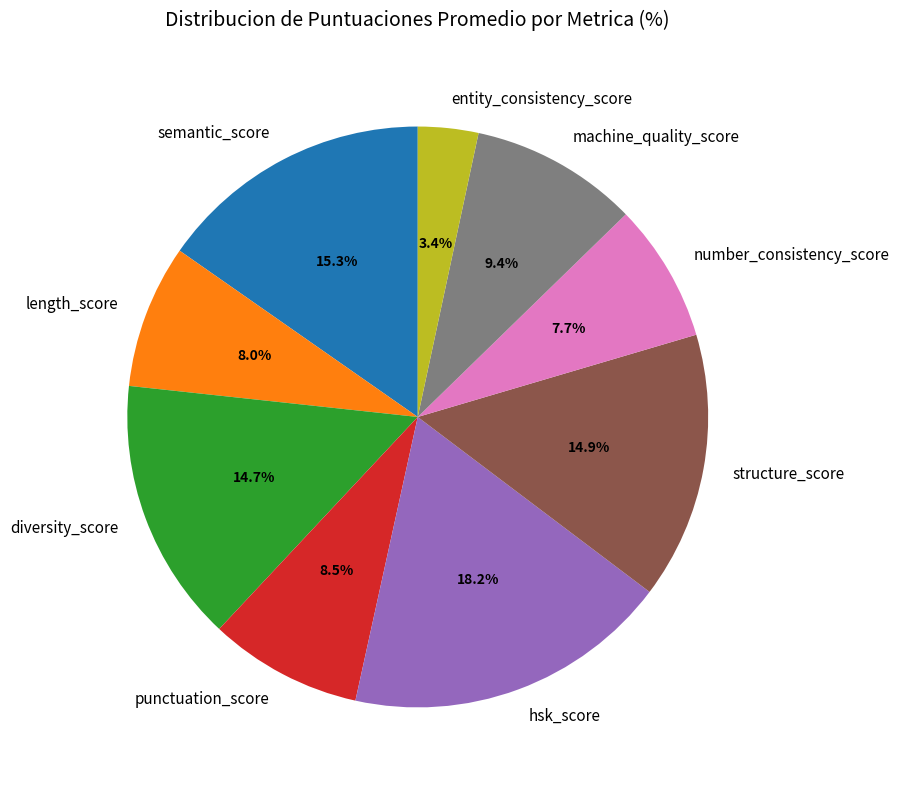

What is the largest slice in the pie chart?

hsk_score